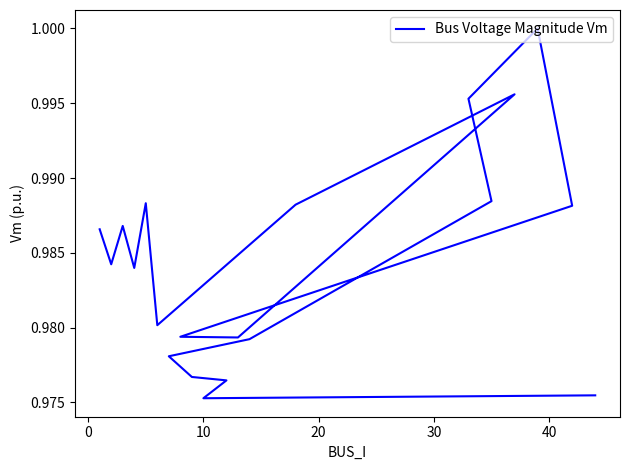

What is the value of the 8th point from the left?

1.0